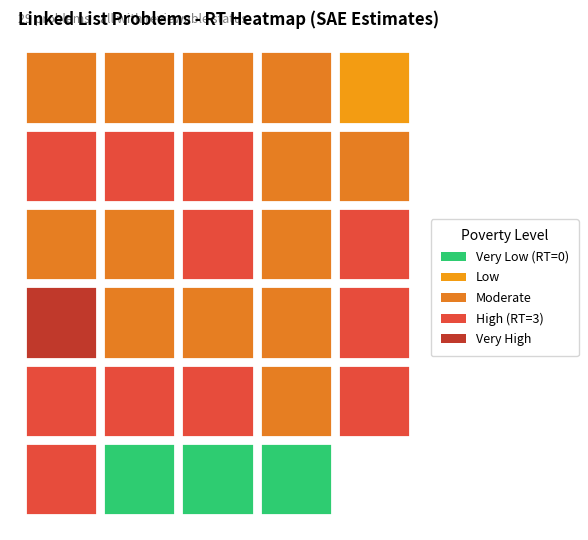

What is the total value across all series at Display?

21